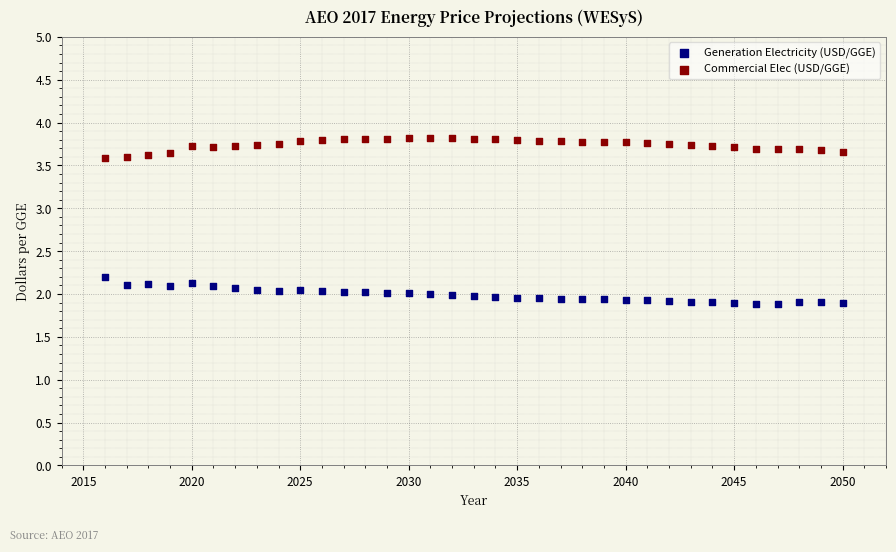

Which series contains the highest Y value?

Commercial Elec (USD/GGE)